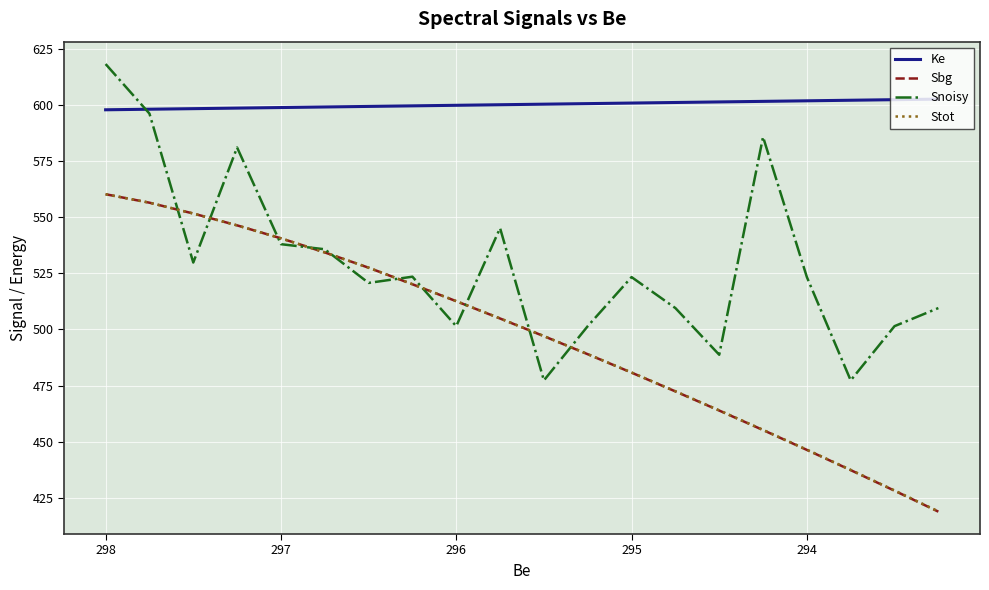

Reading left to right, what are all the values shown in this chart?

Ke: 597.8	598.0	598.3	598.5	598.8	599.0	599.3	599.5	599.8	600.0	600.3	600.5	600.8	601.0	601.3	601.5	601.8	602.0	602.3	602.5
Sbg: 560.2	556.4	551.6	546.3	540.6	534.3	527.5	520.1	512.6	504.9	497.0	489.0	480.8	472.4	463.9	455.2	446.4	437.4	428.2	418.9
Snoisy: 618.2	596.1	529.8	581.0	538.0	535.7	520.7	523.5	501.4	545.1	477.3	501.5	523.3	509.5	488.7	585.7	523.3	477.3	501.5	509.5
Stot: 560.2	556.4	551.6	546.3	540.6	534.3	527.5	520.1	512.6	504.9	497.0	489.0	480.8	472.5	464.0	455.3	446.5	437.5	428.3	419.0